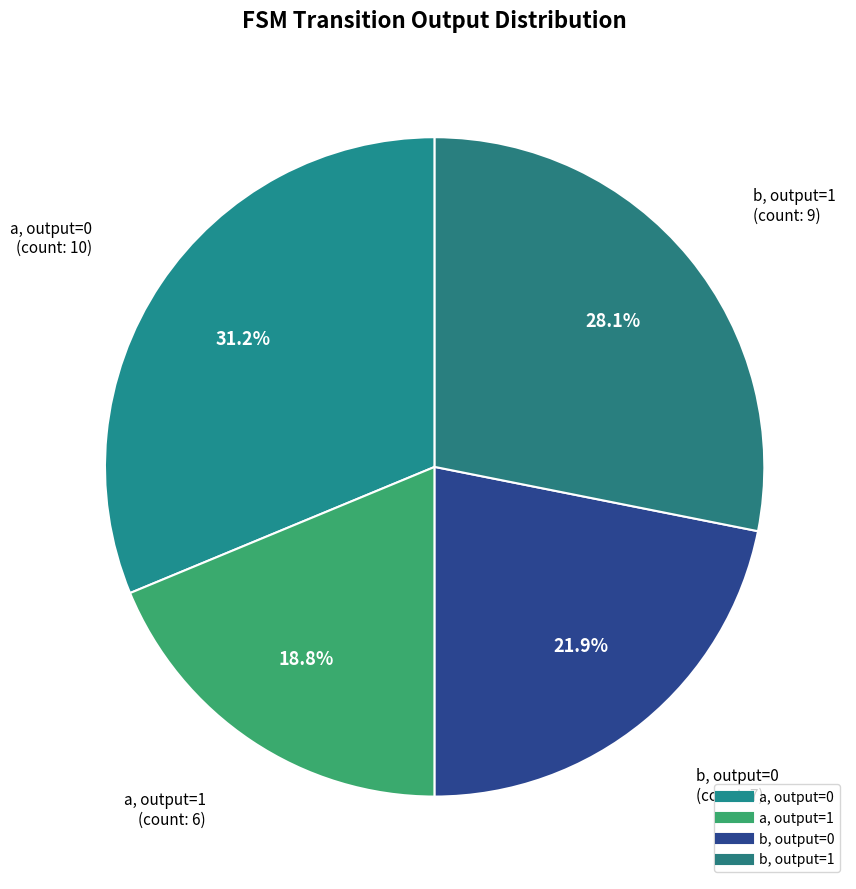

Count the number of slices in the pie.

4